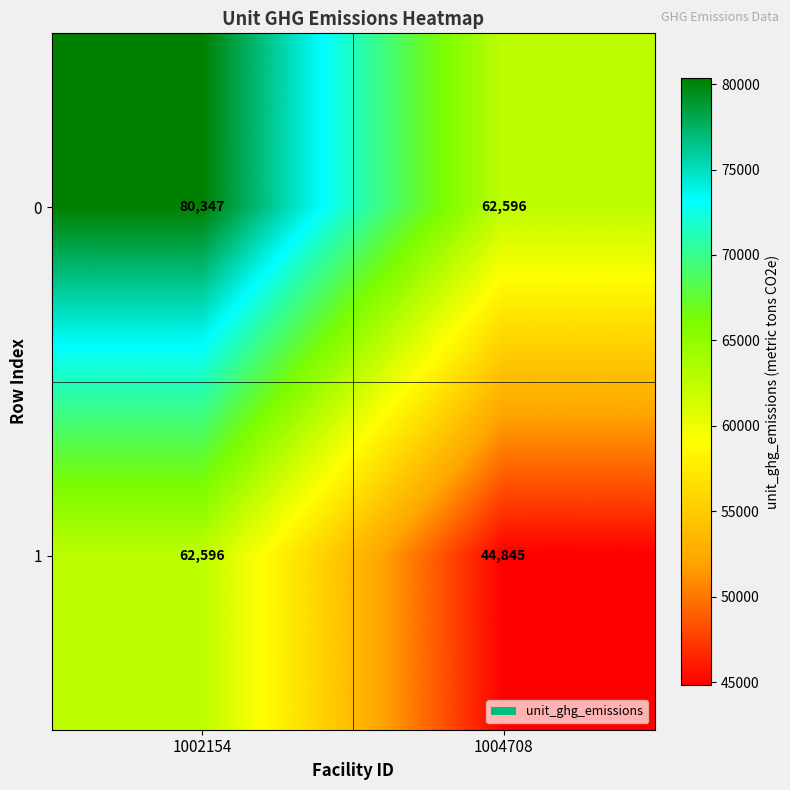

What is the greatest value displayed?

80347